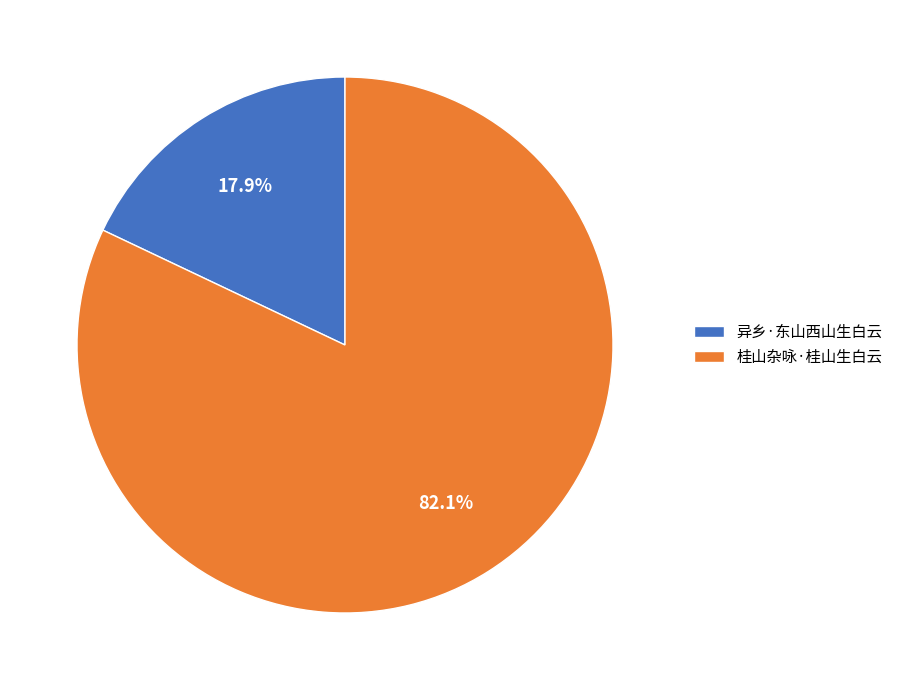

Rank the categories by value from highest to lowest.

桂山杂咏·桂山生白云, 异乡·东山西山生白云